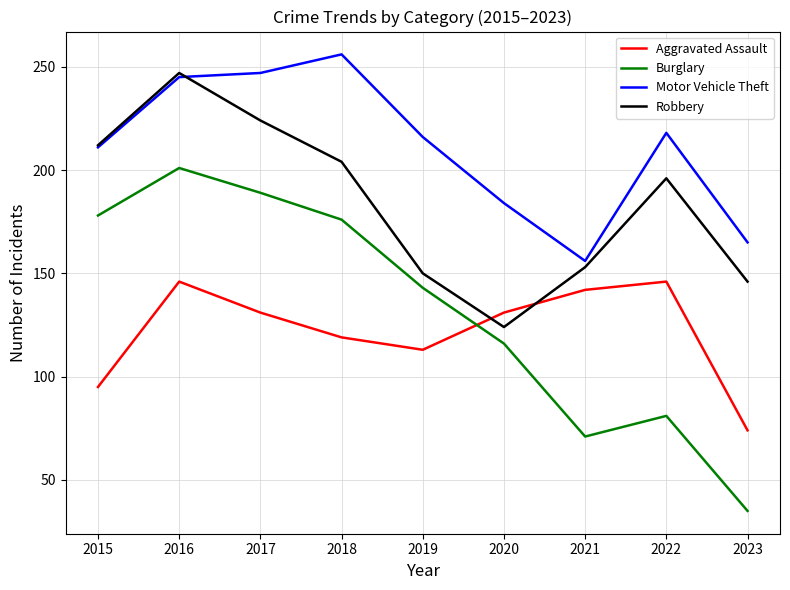

How many times do Aggravated Assault and Burglary cross each other?

1